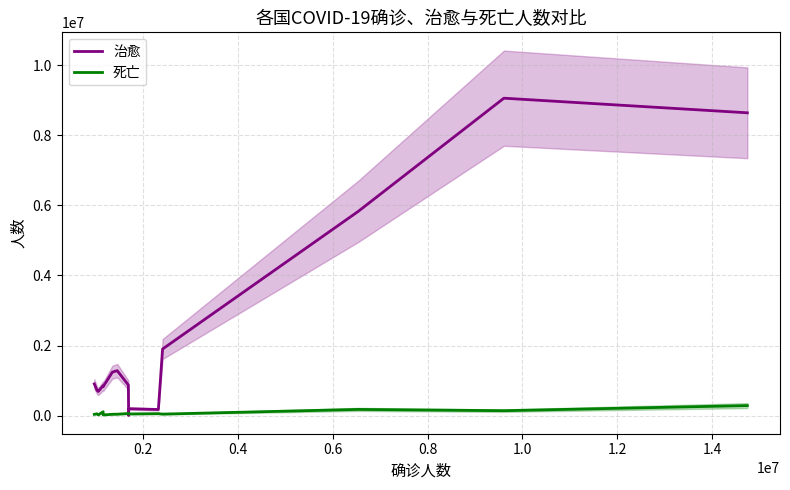

What is the maximum value for 死亡?

285310